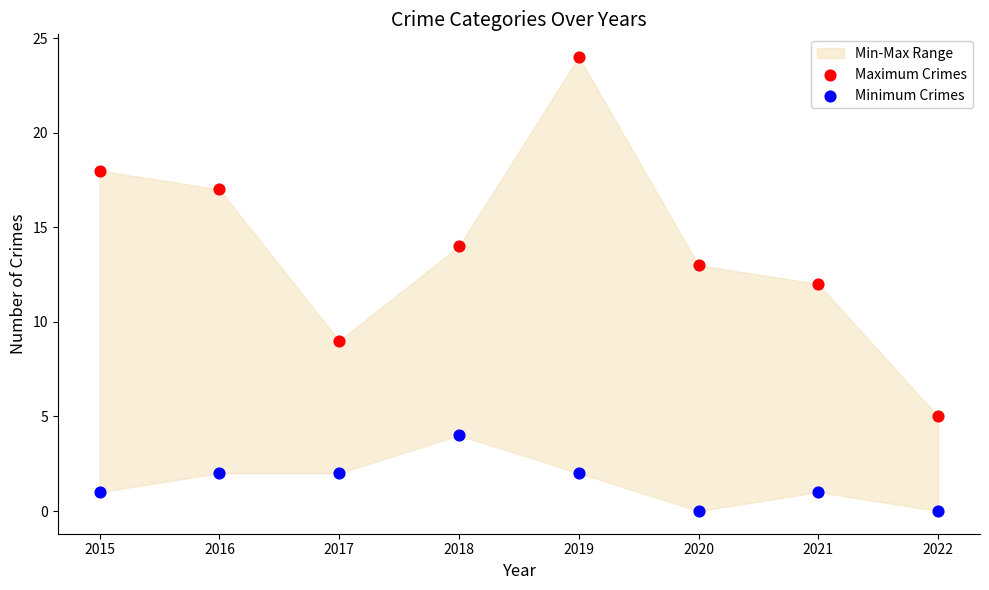

Across all data points, what is the range of Y values (max minus min)?

24